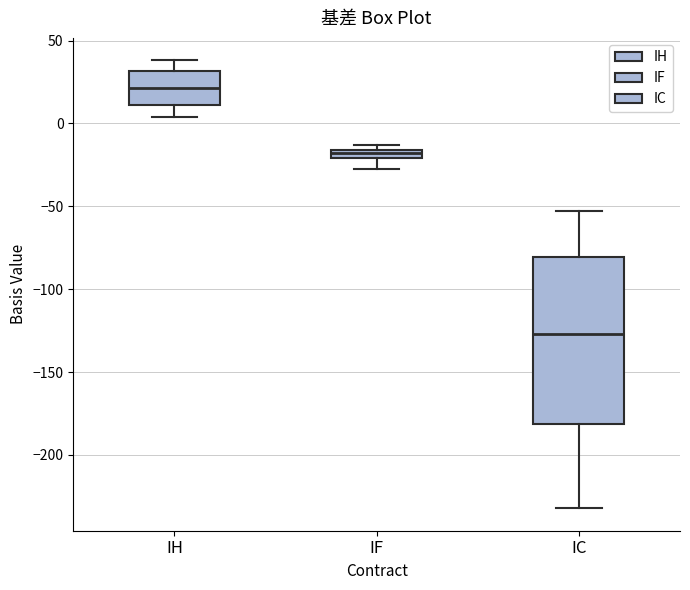

Where is the lower edge of the box for IH on the y-axis? The values are not printed on the chart, so give them approximately, as read against the axis.

10